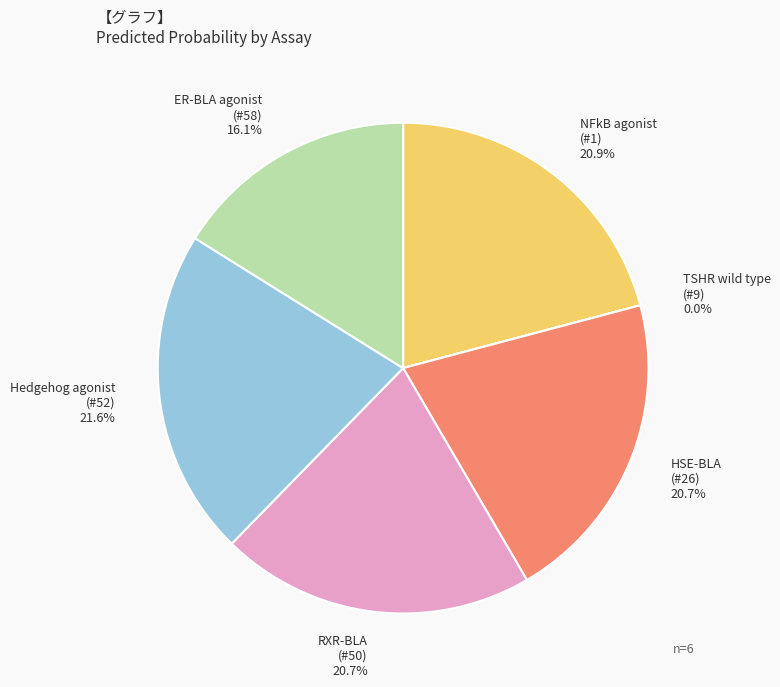

Between HSE-BLA (#26) 20.7% and Hedgehog agonist (#52) 21.6%, which is larger?

Hedgehog agonist (#52) 21.6%